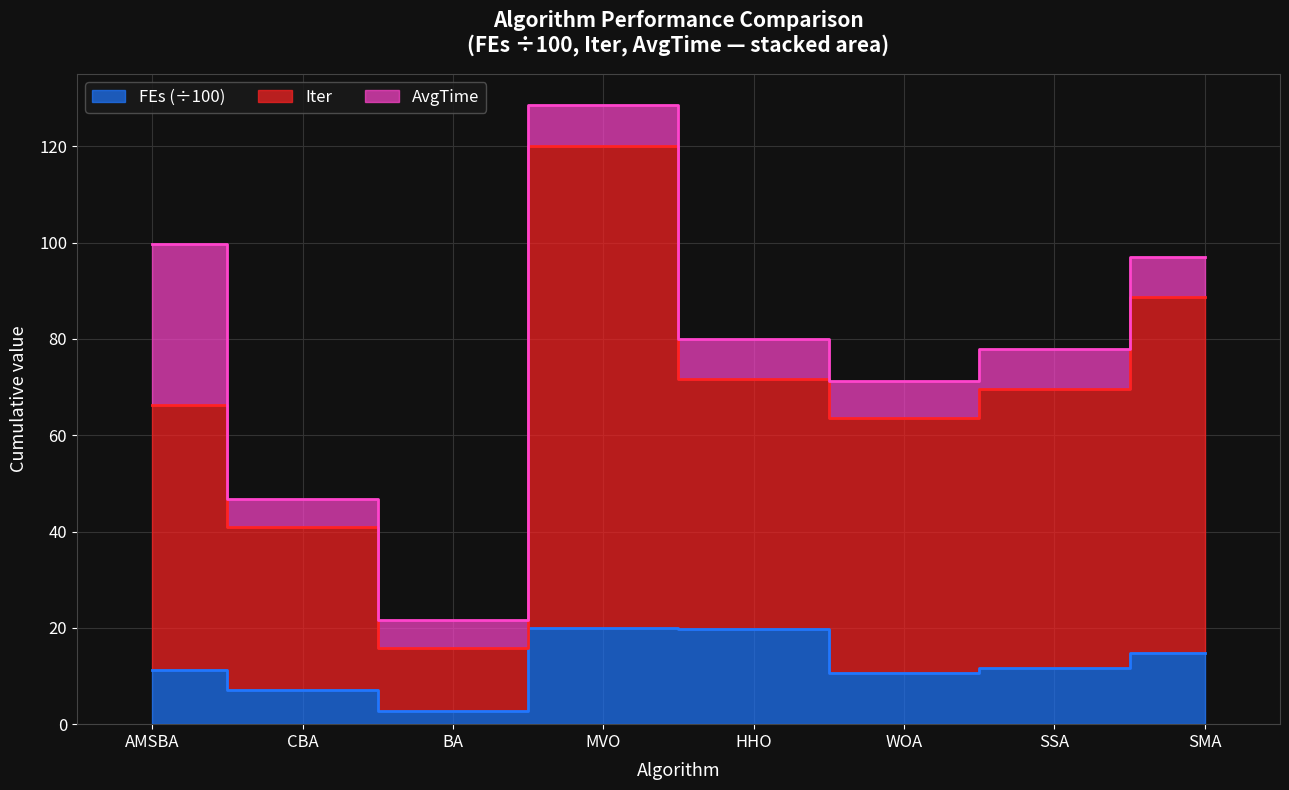

What value does the FEs series have at AMSBA?

11.2